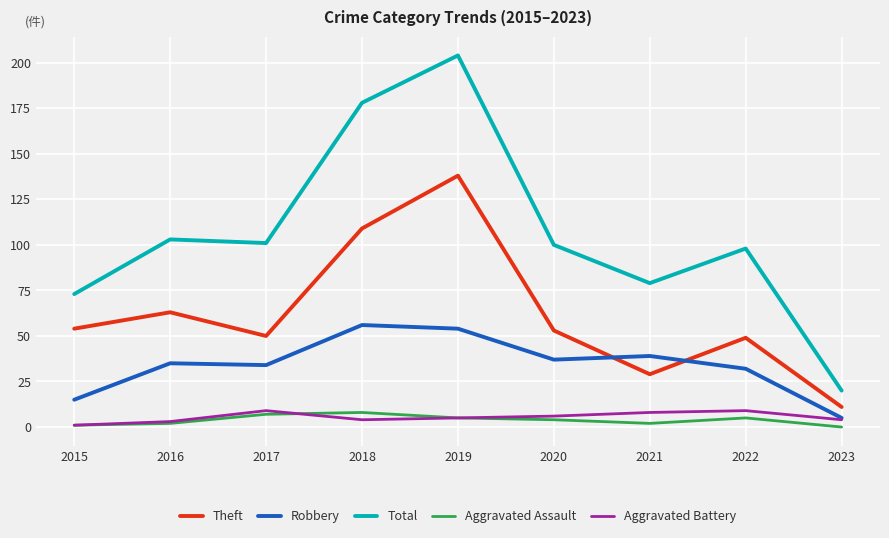

The Theft series shows 54 at 2015. True or false?

True